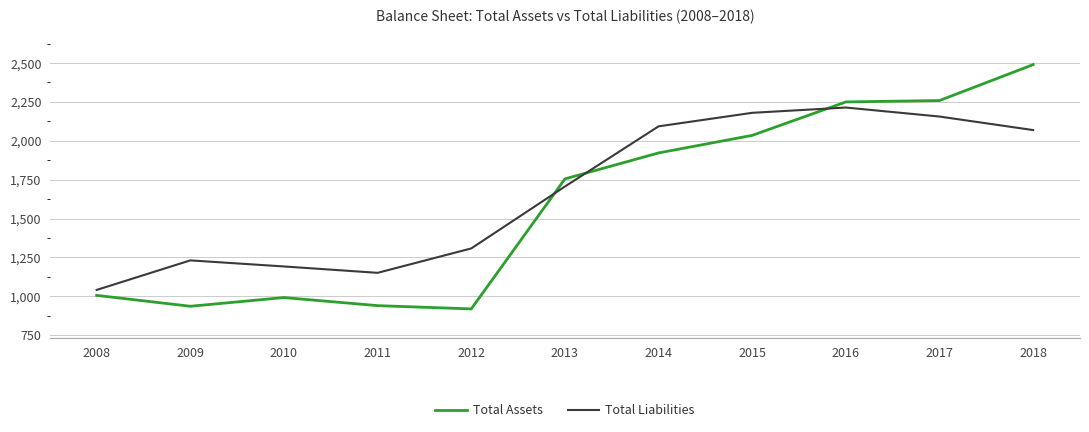

At which category is the sum across all series the highest?

2018